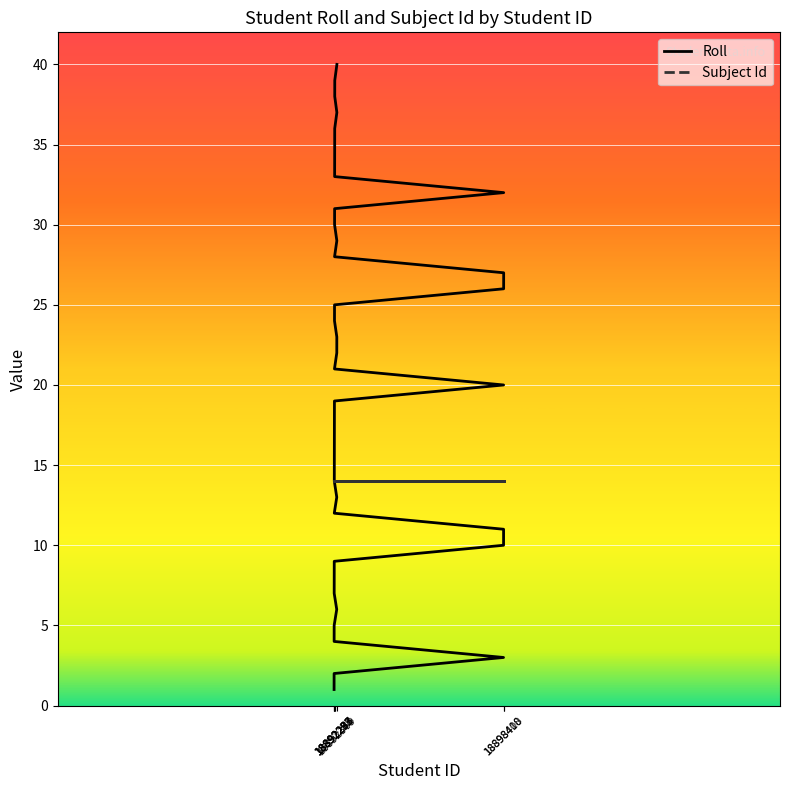

Which label corresponds to the smallest value in the chart?

18892273